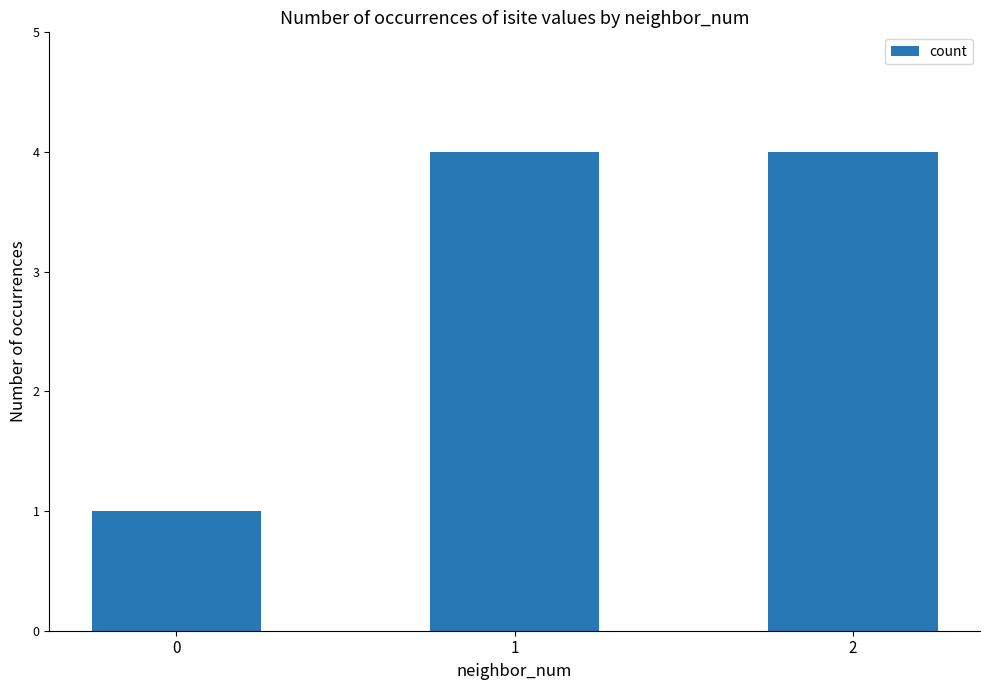

The chart shows a value of 4 at 2. True or false?

True